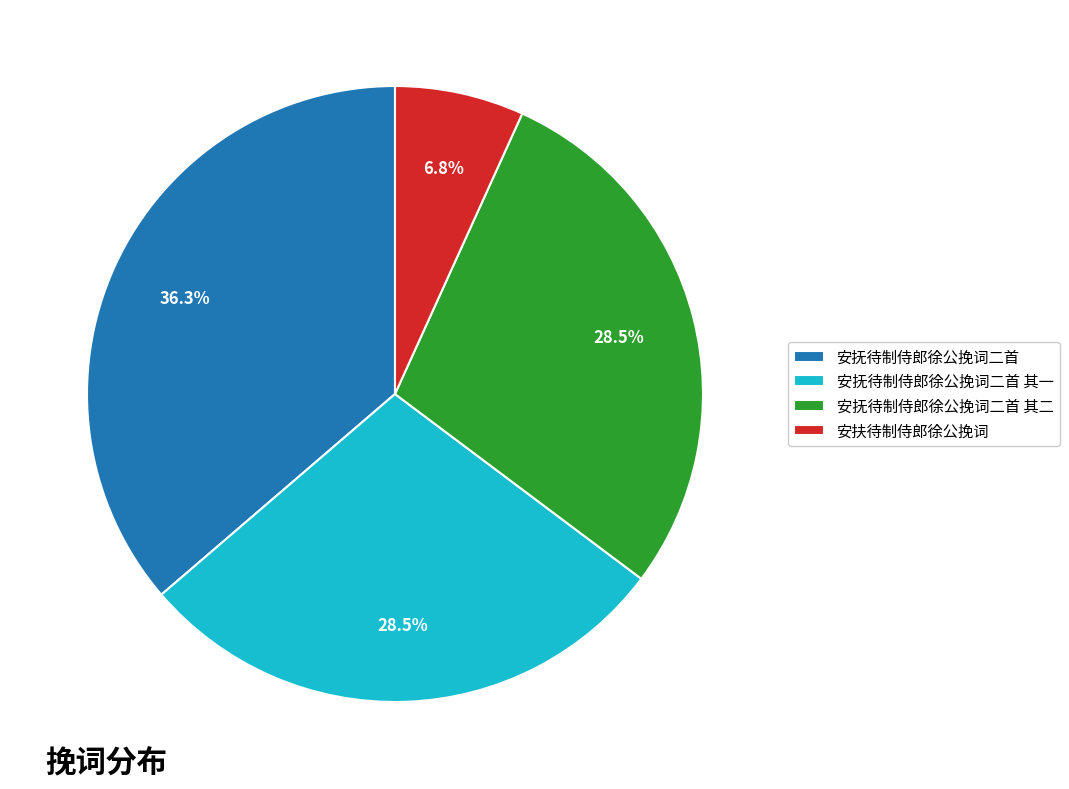

How many slices are in this pie chart?

4